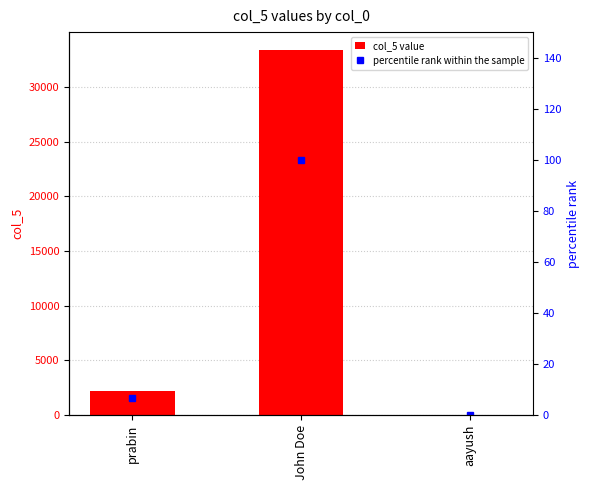

List the series in order of their overall mean, lowest first.

percentile rank within the sample, col_5 value